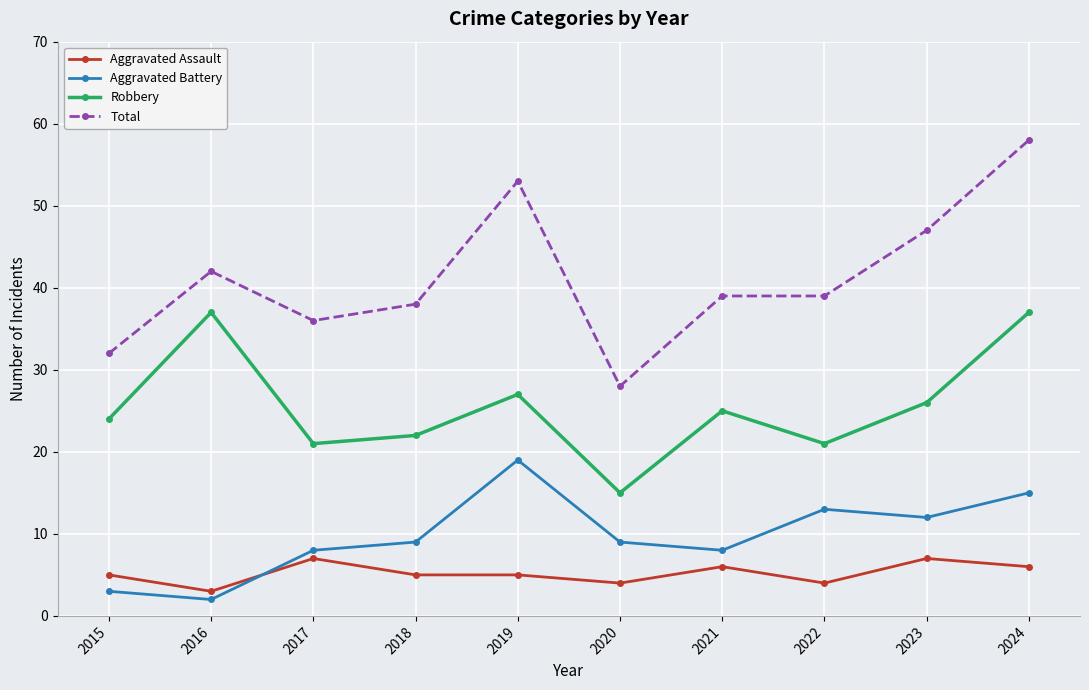

Is the value of Total at 2017 greater than the value of Robbery at 2016?

No